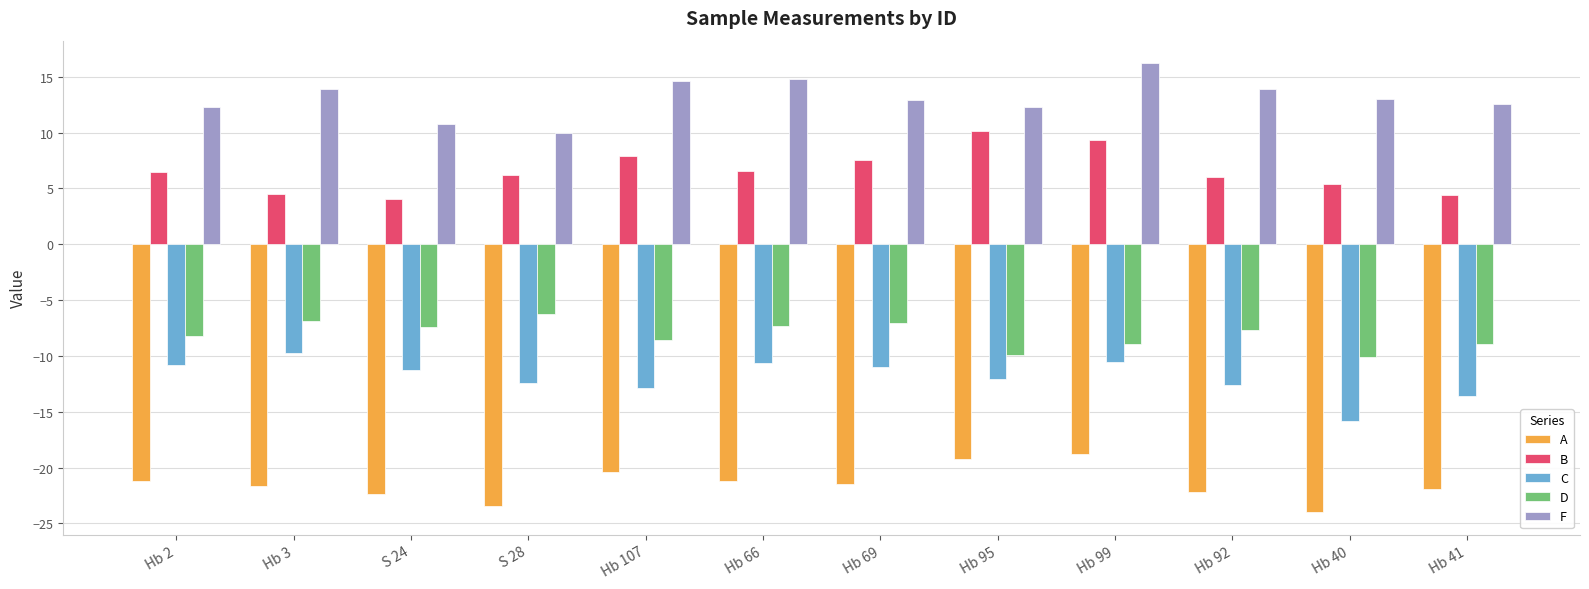

How many groups of bars are there?

12